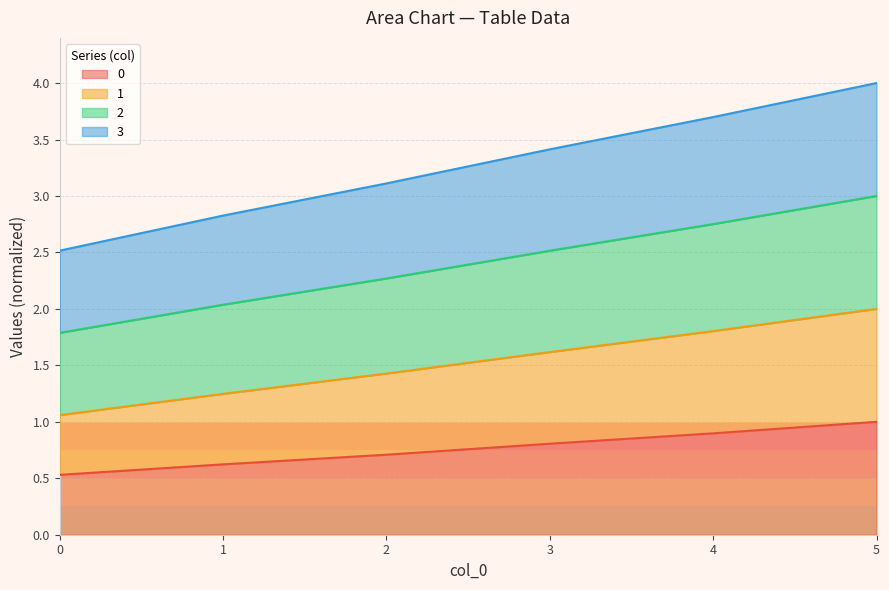

What is the smallest value displayed?

0.5